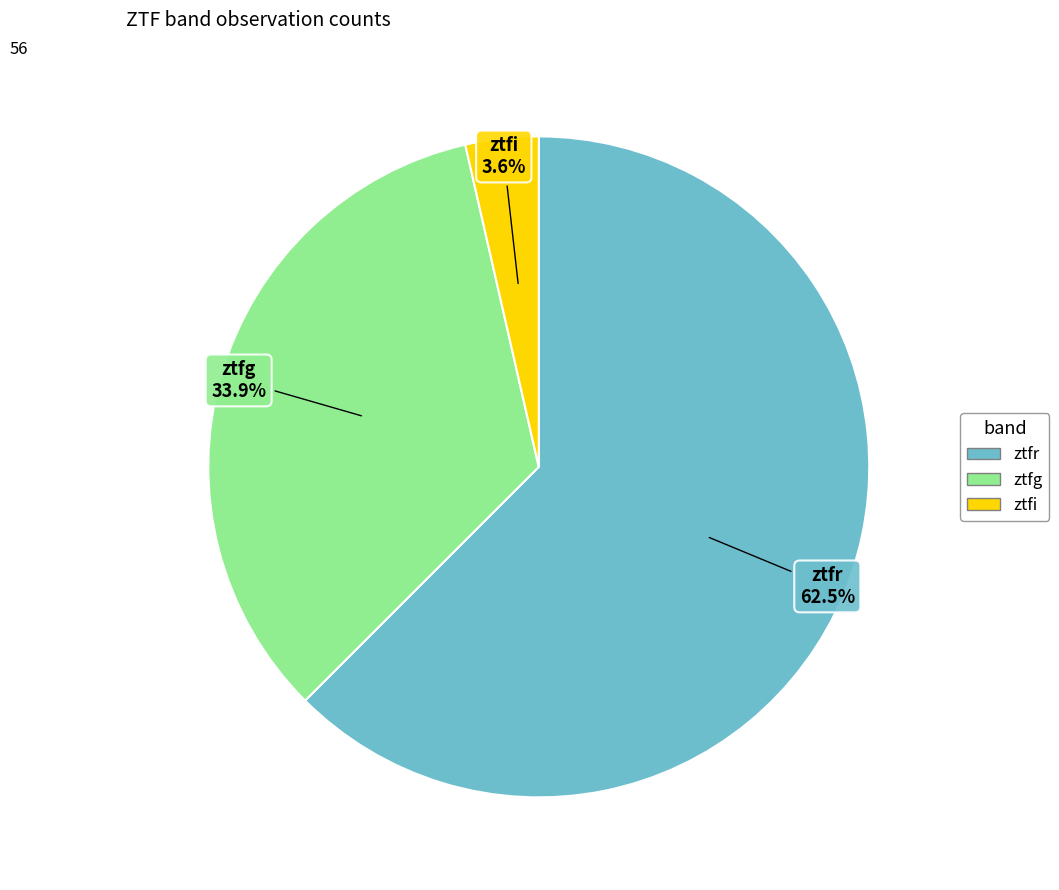

To the nearest percent, what is the average slice percentage?

33%